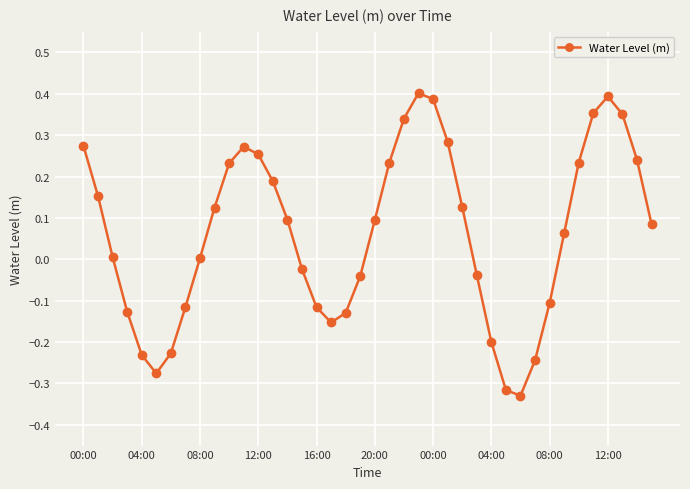

How many lines are shown in the chart?

1